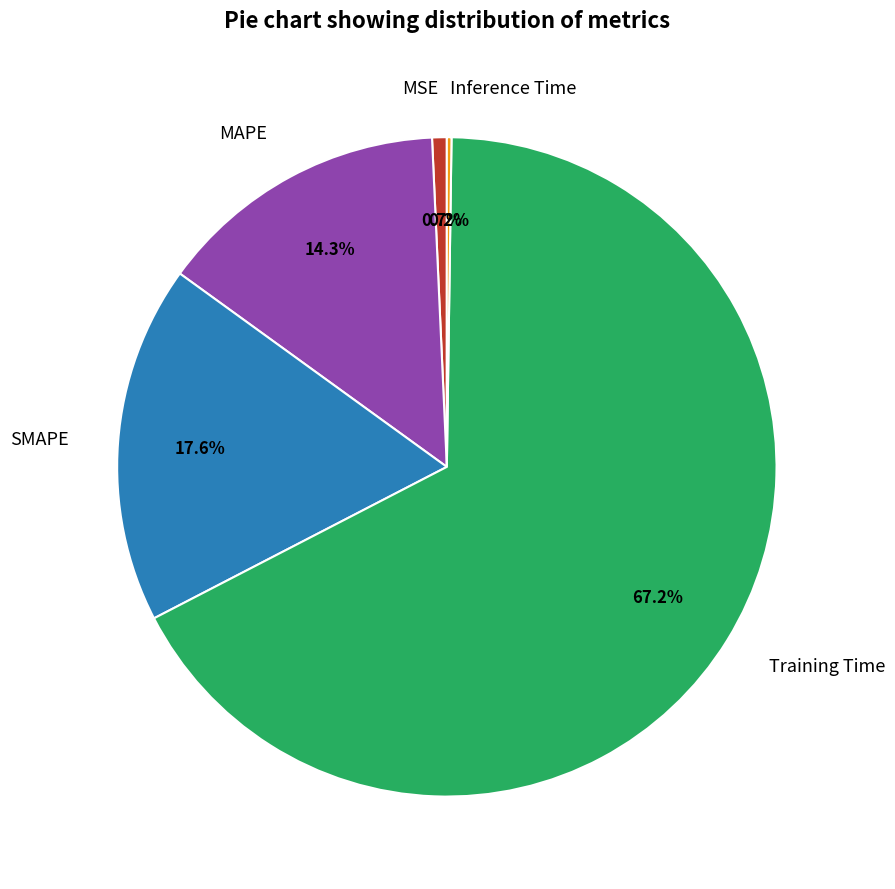

Is it true that MSE is 1% of the pie?

True